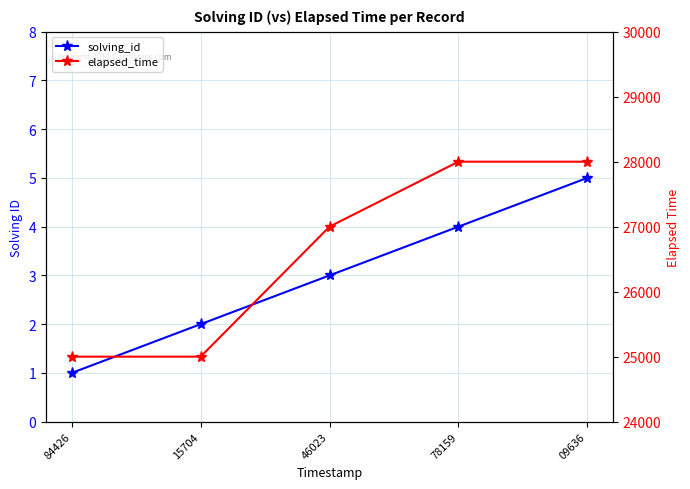

At which category is the sum across all series the highest?

09636